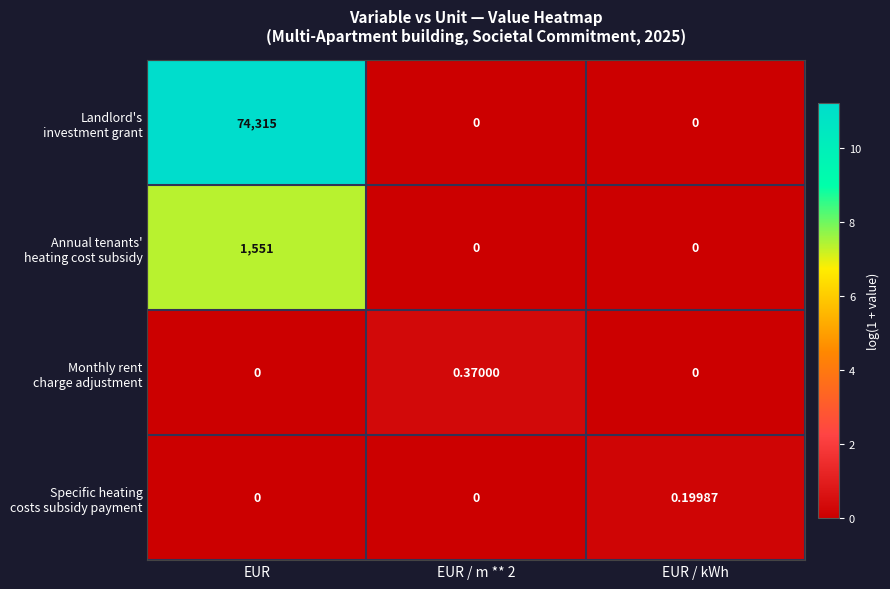

What is the difference between the highest and lowest values at EUR?

74315.0